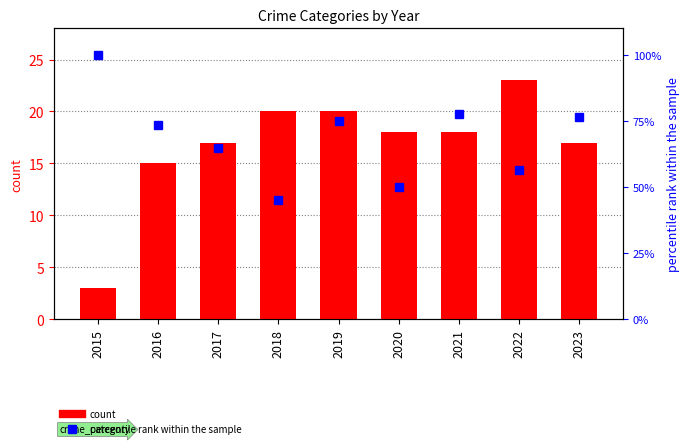

Which series has the largest range (max minus min)?

percentile rank within the sample